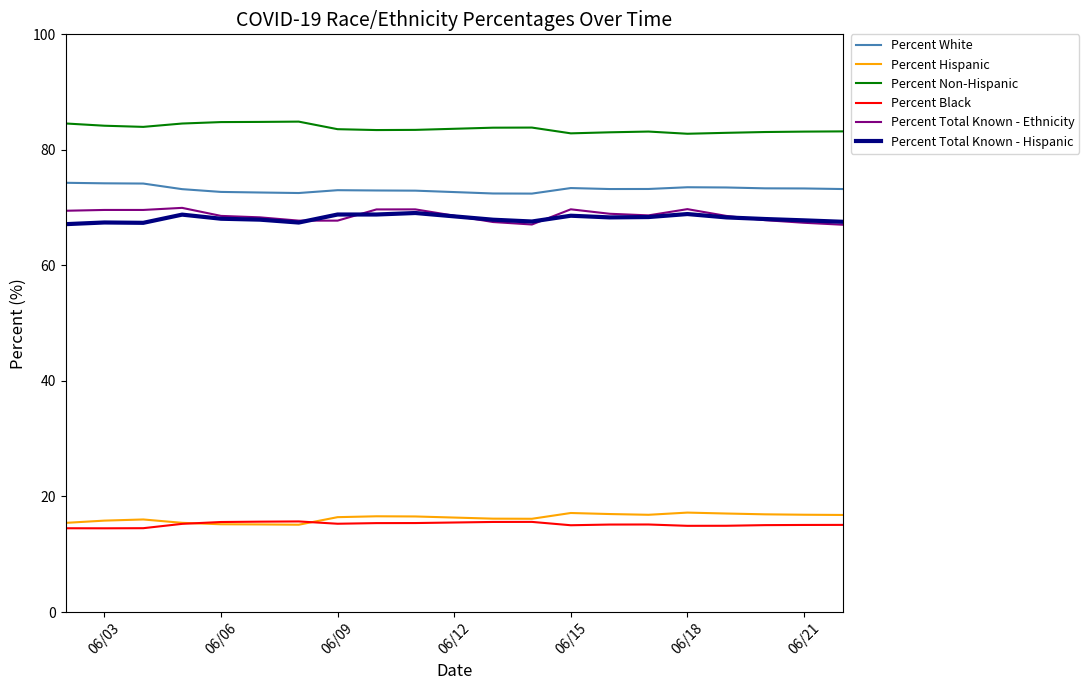

True or false: Percent Hispanic and Percent Total Known - Ethnicity intersect in this chart.

False